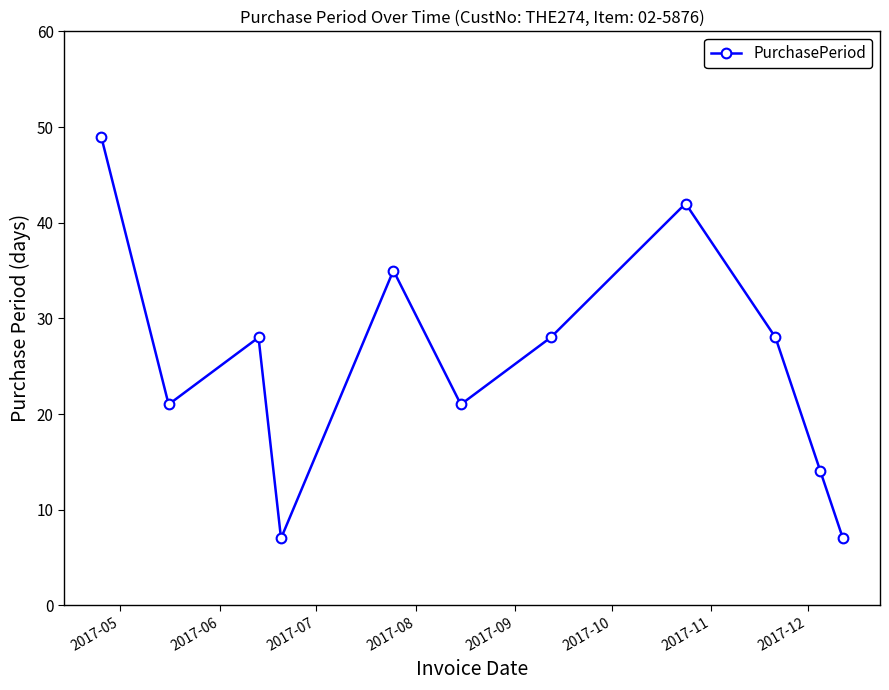

What is the greatest value displayed?

49